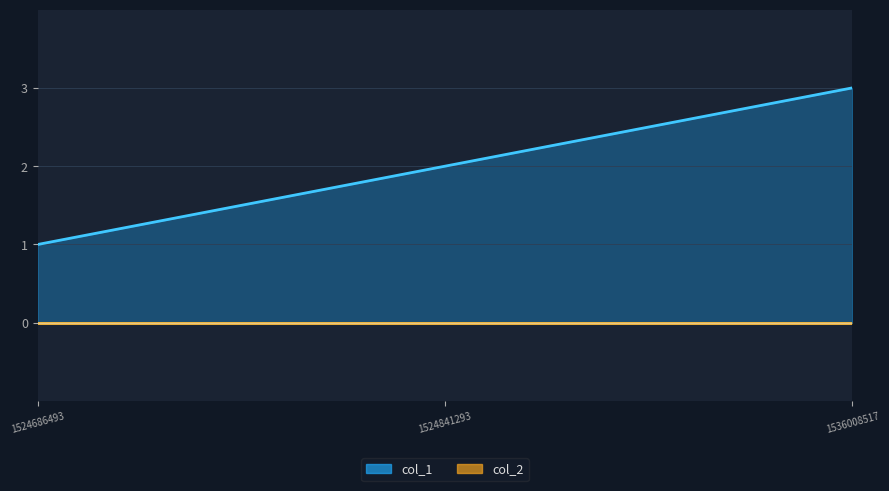

What is the value of the 3rd point from the left?

3